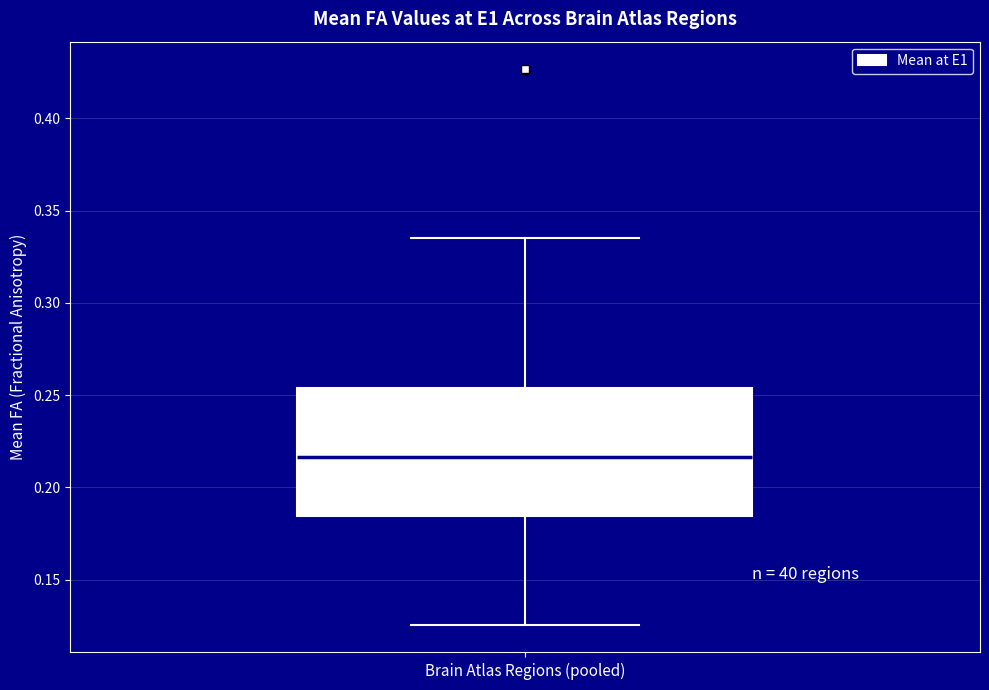

Read this box plot against the y-axis: the position of the median line, the range covered by the box, and the ends of both whiskers. The values are not printed on the chart, so give them approximately, as read against the axis.

median 0.215, box 0.185 to 0.255, whiskers 0.125 to 0.335